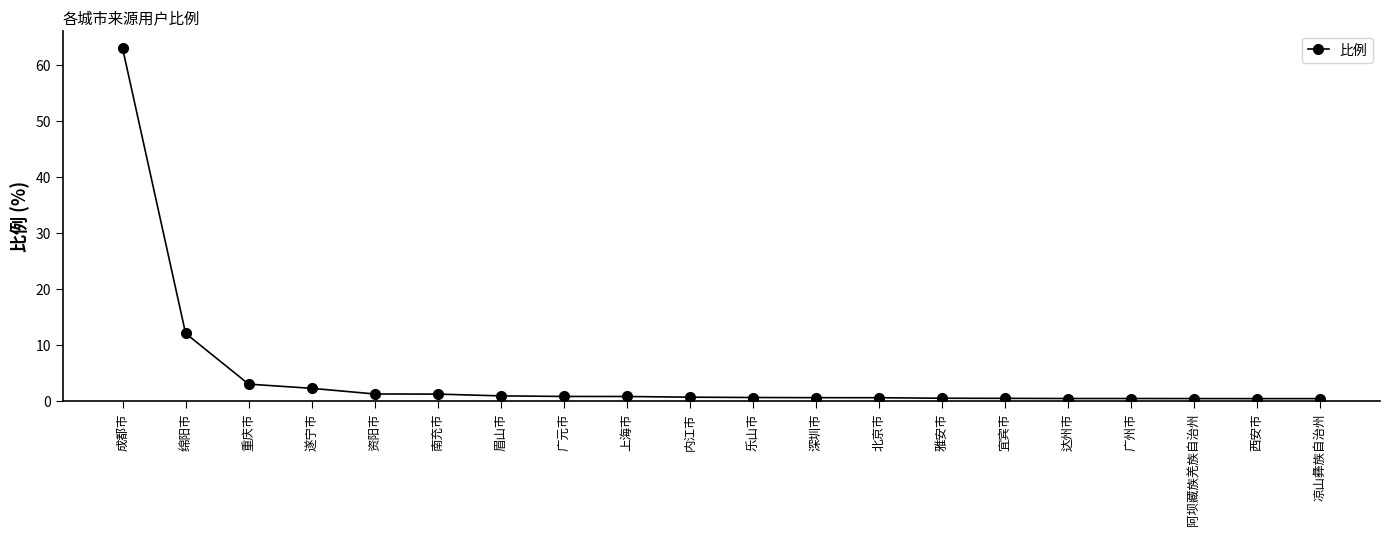

What is the change in value from 南充市 to 西安市?

-0.8